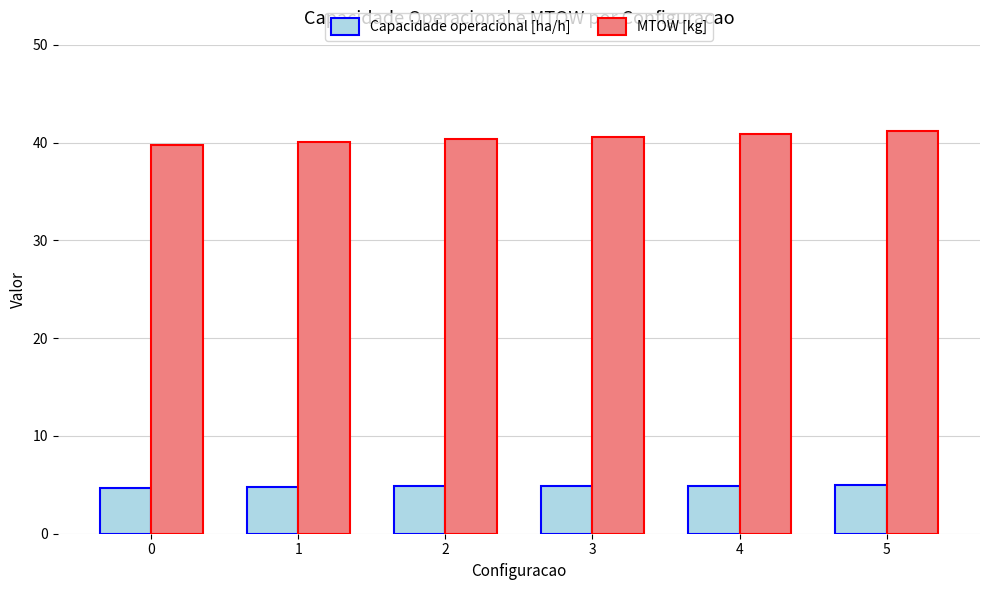

What is the difference between the second highest and second lowest values in the MTOW [kg] series?

0.8